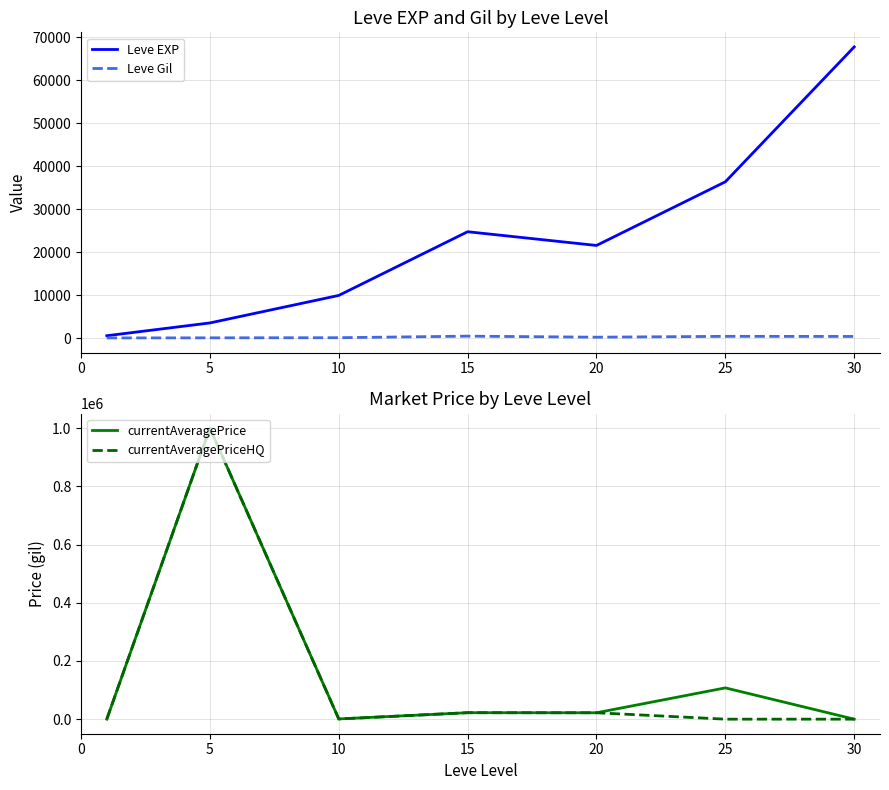

Read the Leve Gil value at 20.

290